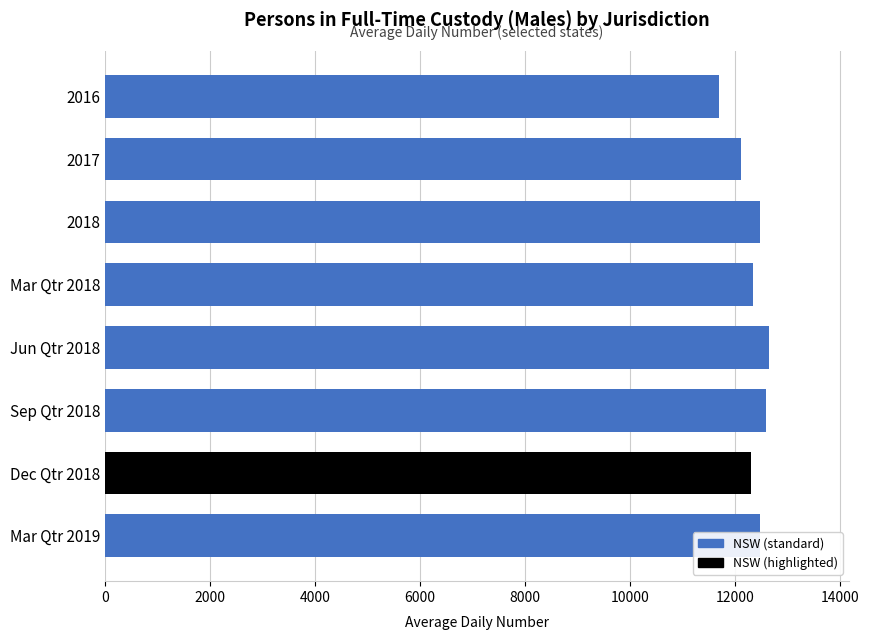

What is the label of the 5th bar from the top?

Jun Qtr 2018